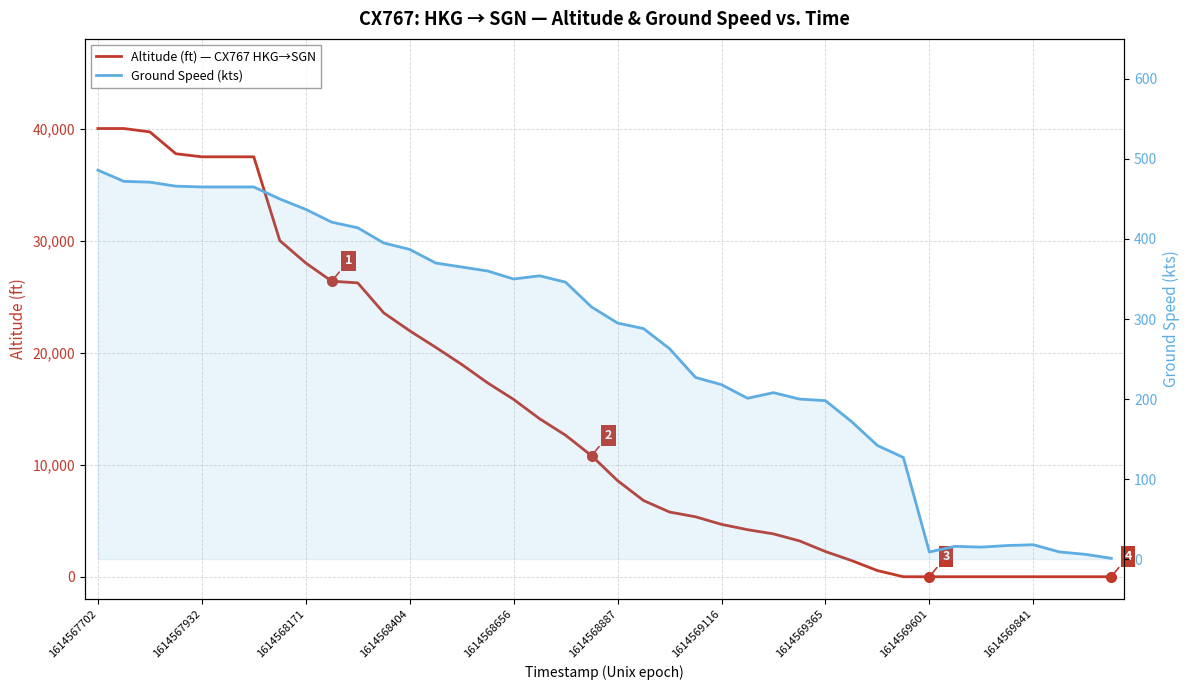

Which category has the highest value in the Altitude (ft) — CX767 HKG→SGN series?

1614567702